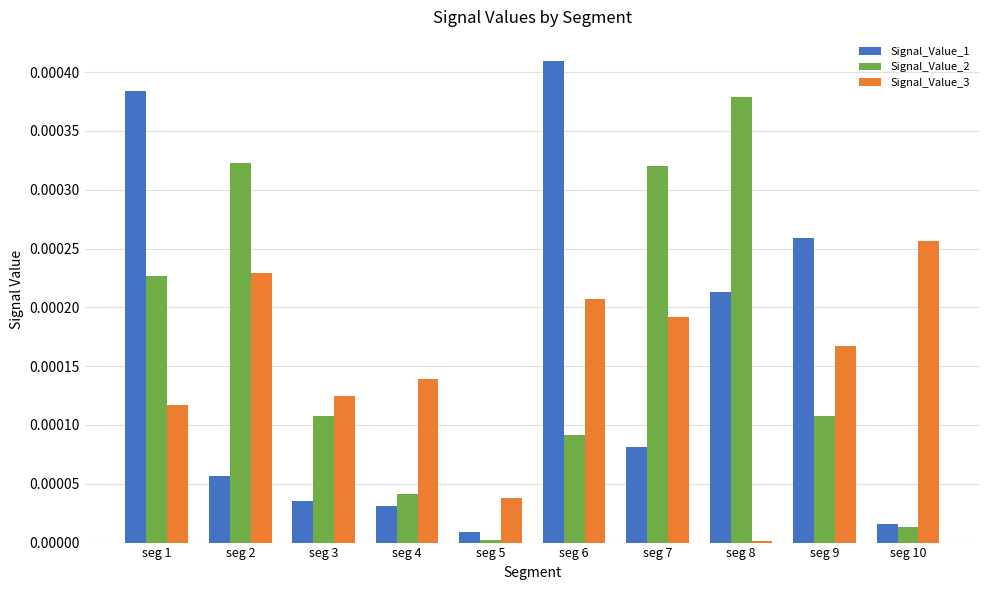

True or false: Signal_Value_1 has a value of 0.0 at seg 10.

True